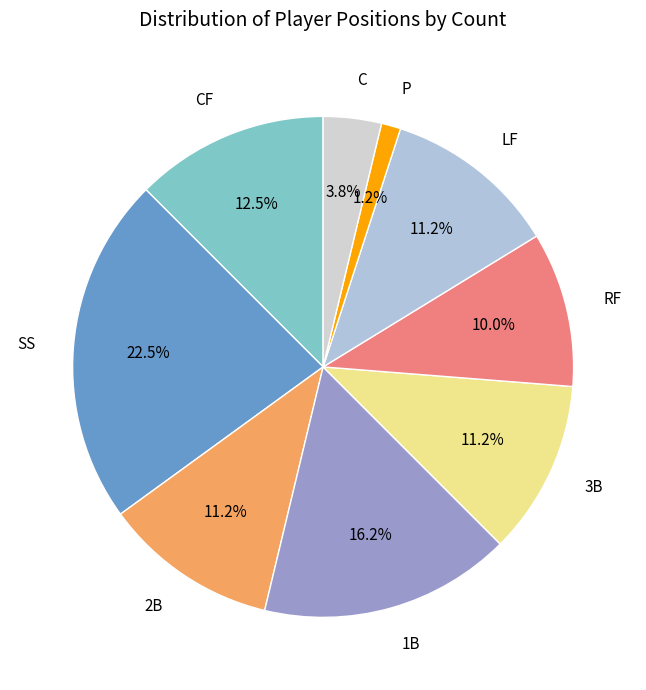

Which has a higher value, 1B or RF?

1B